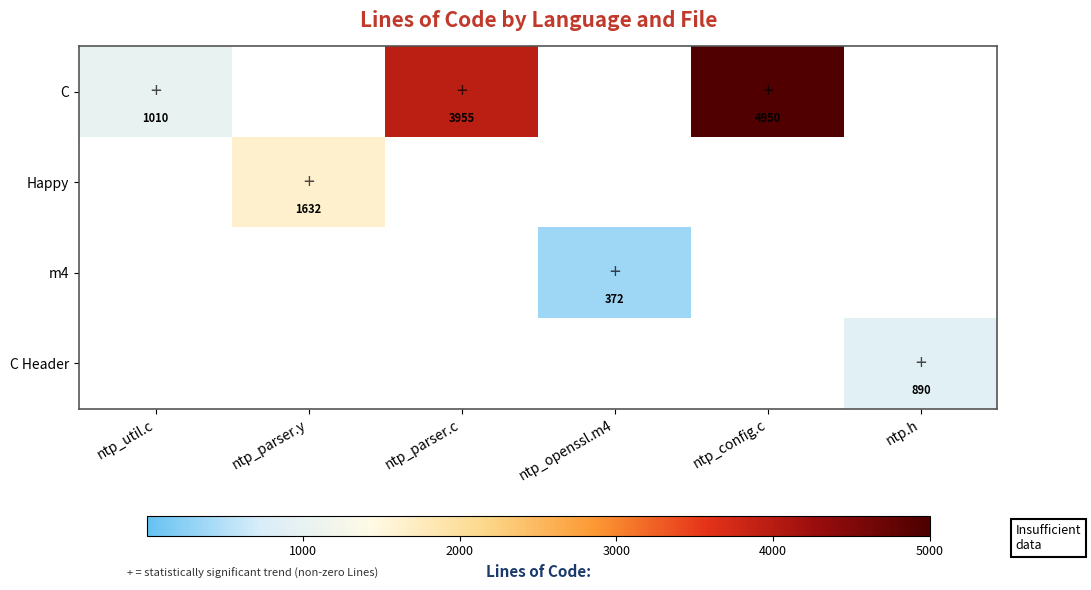

The C series shows 3955 at ntp_parser.c. True or false?

True